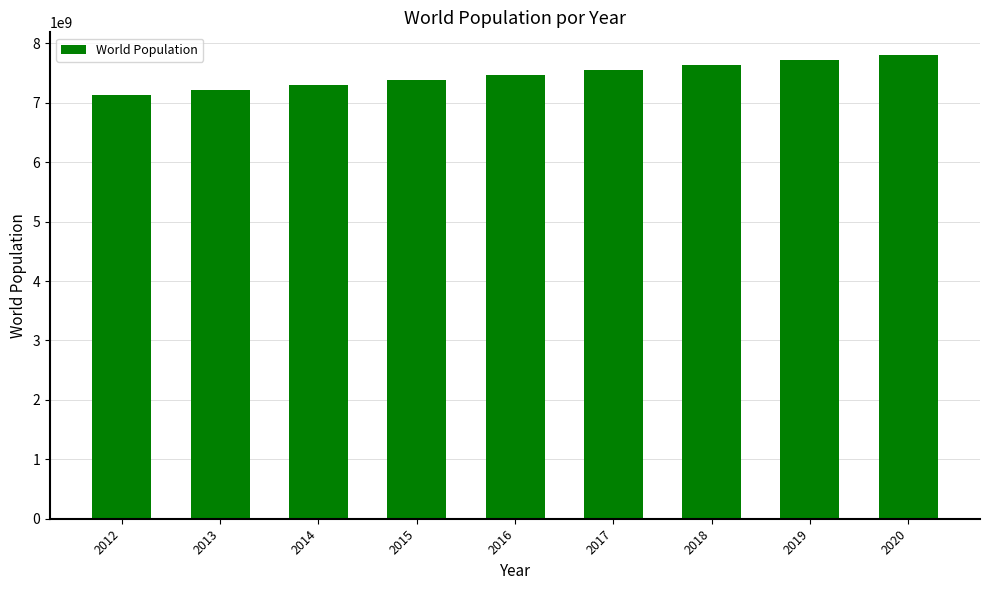

What is the value of the 8th bar from the left?

7713468100